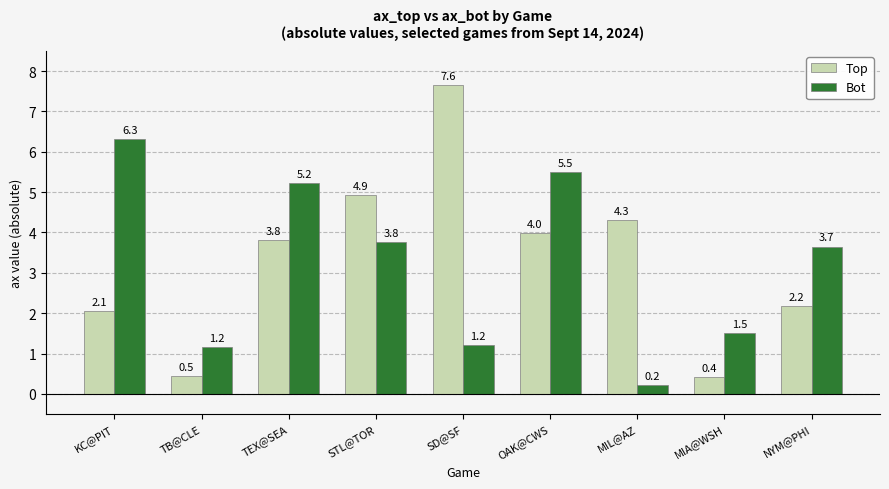

Which series has the largest range (max minus min)?

Top